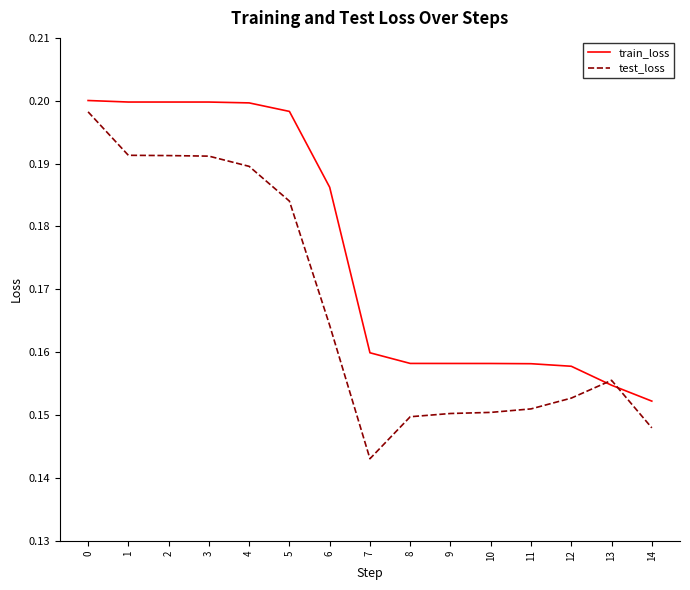

Where is test_loss nearest to the value 0?

7